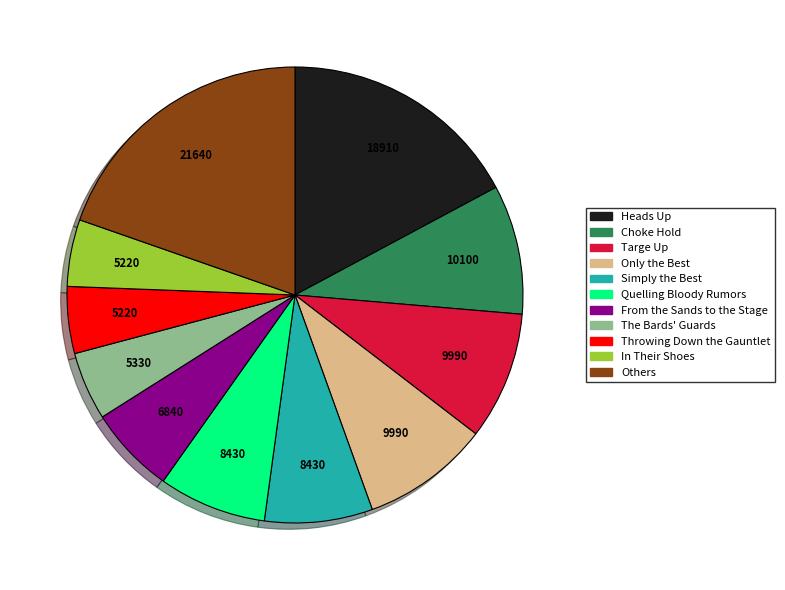

Does The Bards' Guards represent more than half of the total?

No